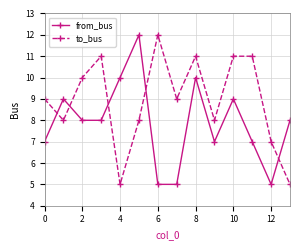

Reading left to right, list all the values displayed in this chart.

from_bus: 7	9	8	8	10	12	5	5	10	7	9	7	5	8
to_bus: 9	8	10	11	5	8	12	9	11	8	11	11	7	5